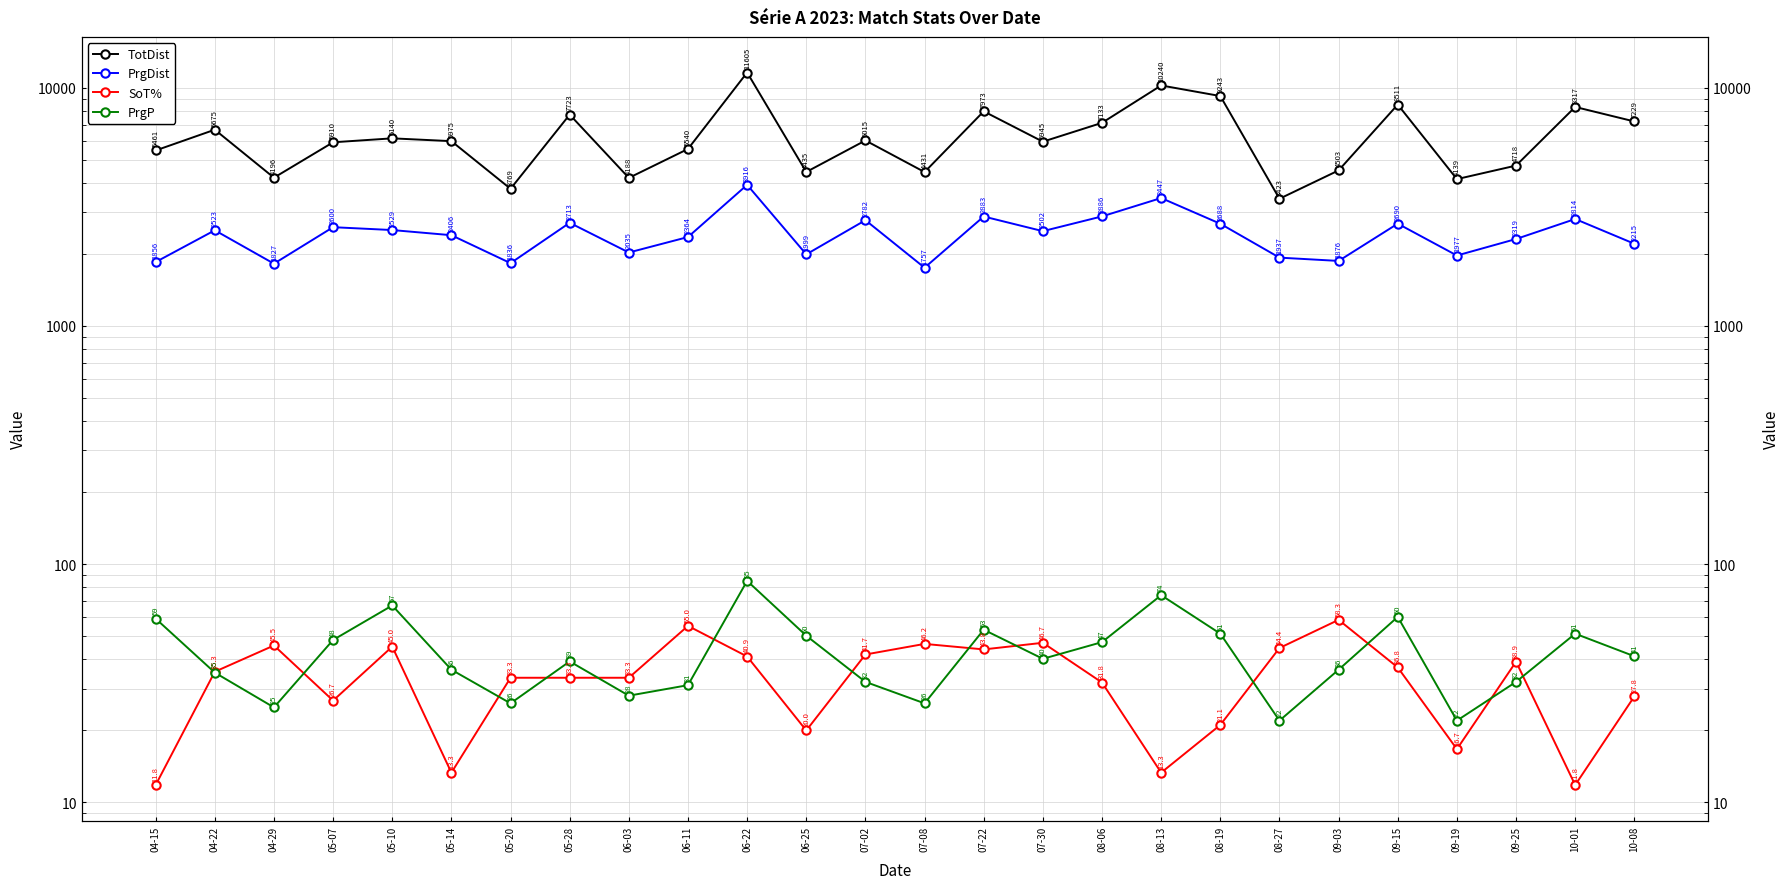

At which category is the sum across all series the highest?

06-22